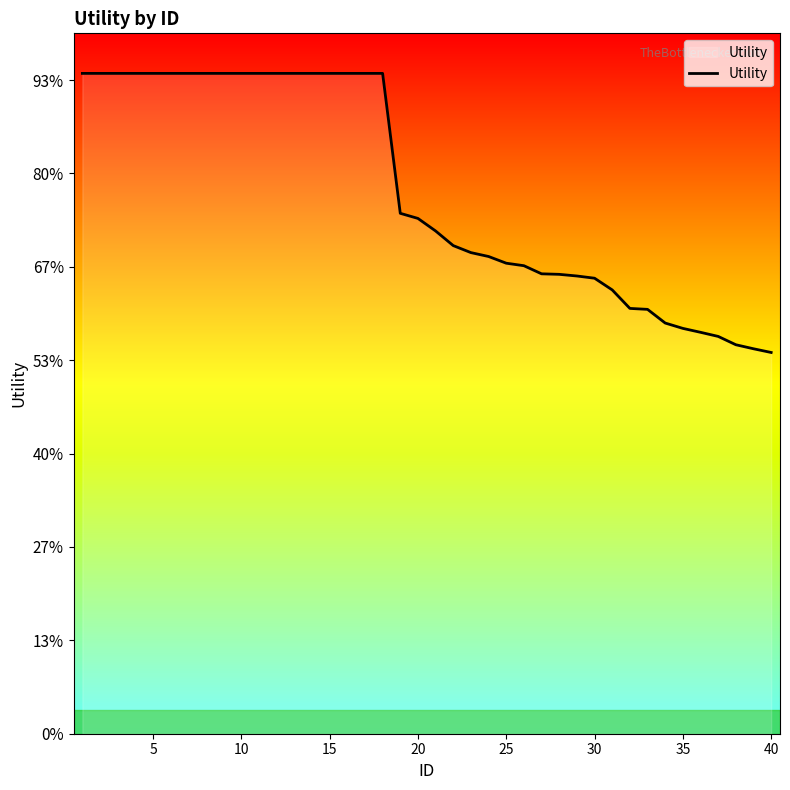

Does the chart display data point markers on the line(s)?

No